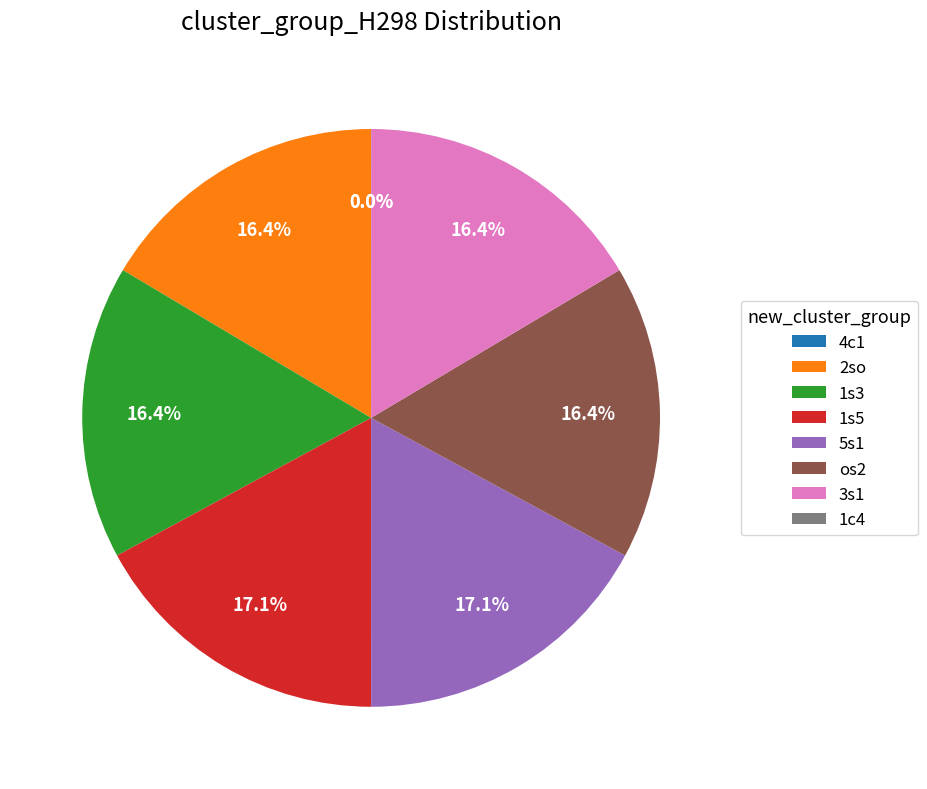

What portion of the pie excludes 3s1?

83.5%